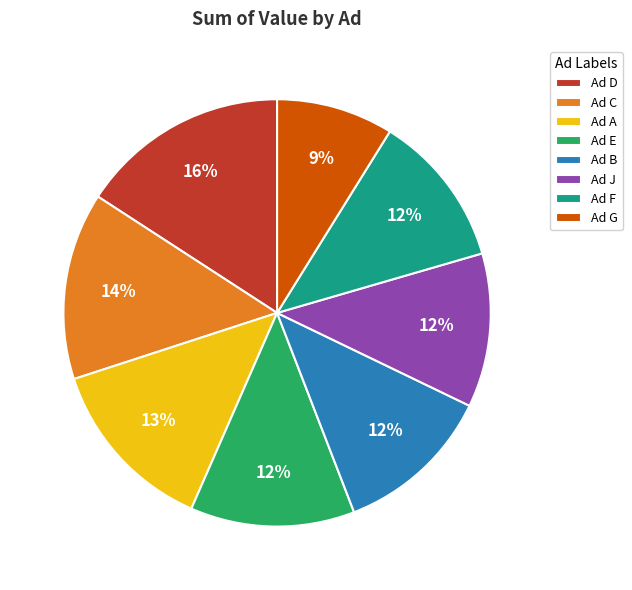

Is there any slice that represents more than half of the pie?

No